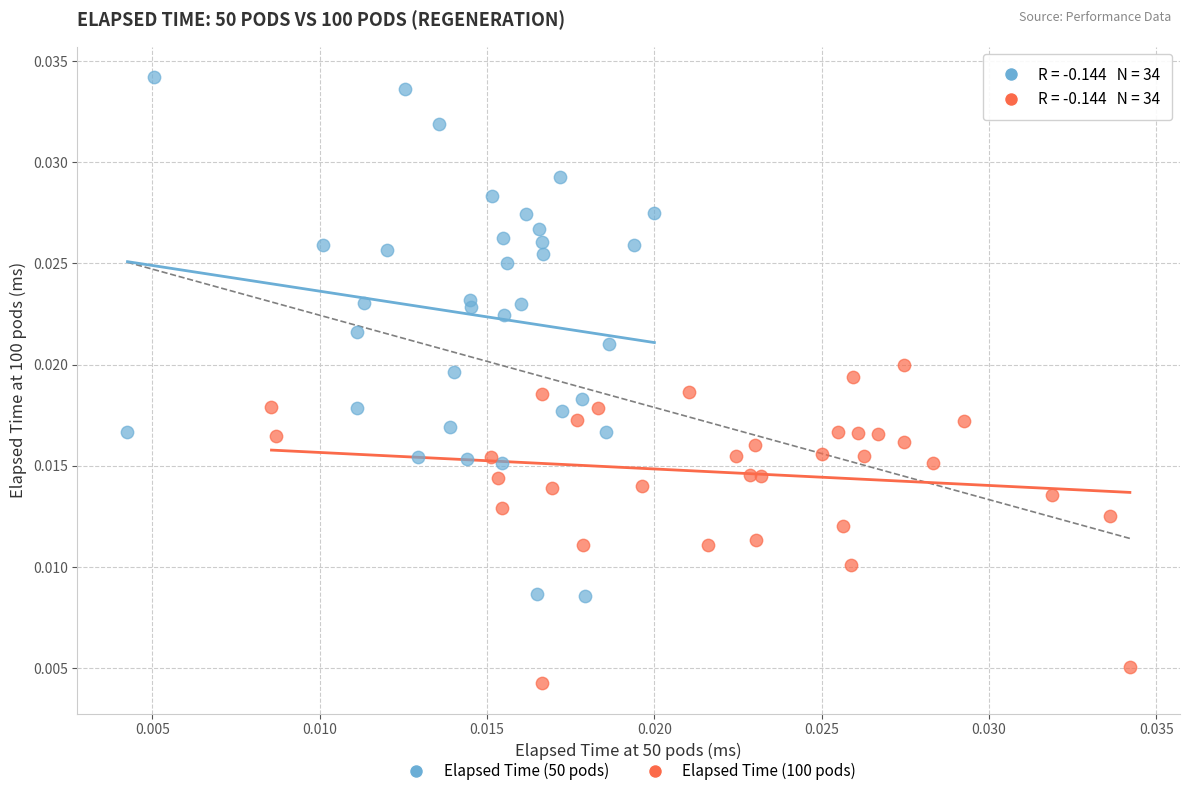

Which series has the widest spread of Y values?

Elapsed Time (50 pods)